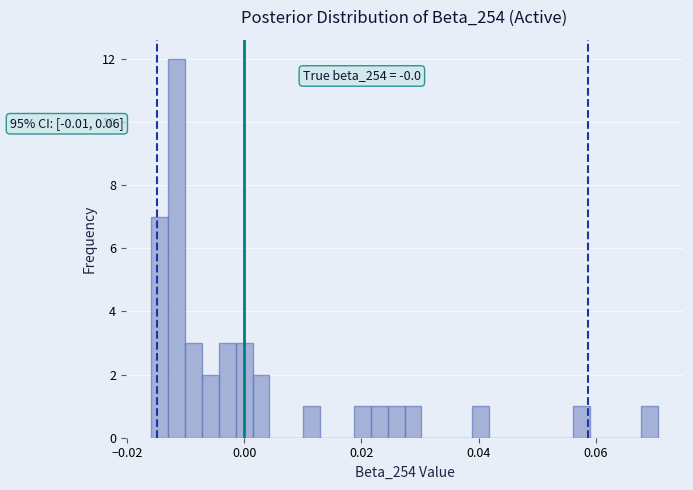

Around what value on the x-axis is the tallest bar? Give the approximate position of its centre, as read against the axis.

-0.012